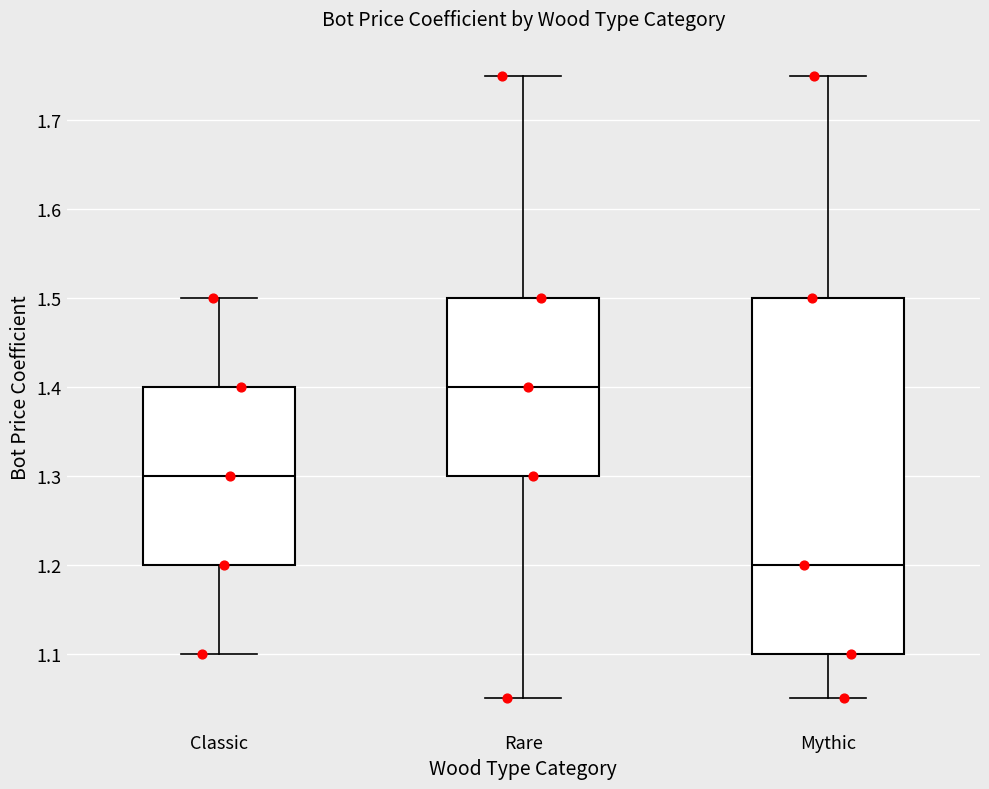

Reading left to right, read every box against the y-axis: the position of its median line, the range the box covers, and the ends of its whiskers. The values are not printed on the chart, so give them approximately, as read against the axis.

Classic: median 1.30, box 1.20 to 1.40, whiskers 1.10 to 1.50
Rare: median 1.40, box 1.30 to 1.50, whiskers 1.05 to 1.75
Mythic: median 1.20, box 1.10 to 1.50, whiskers 1.05 to 1.75